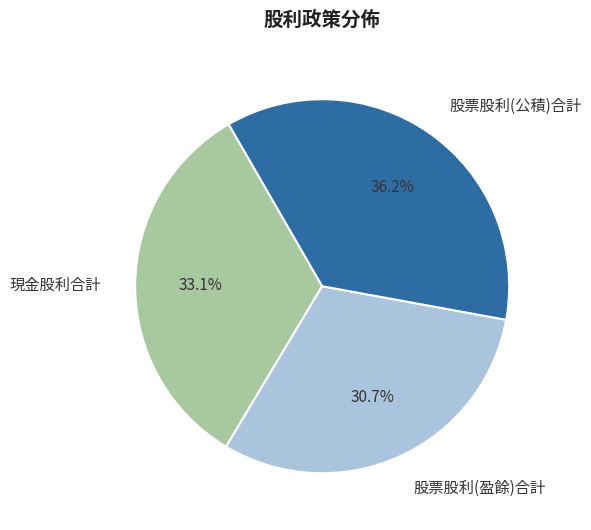

How many slices are in this pie chart?

3